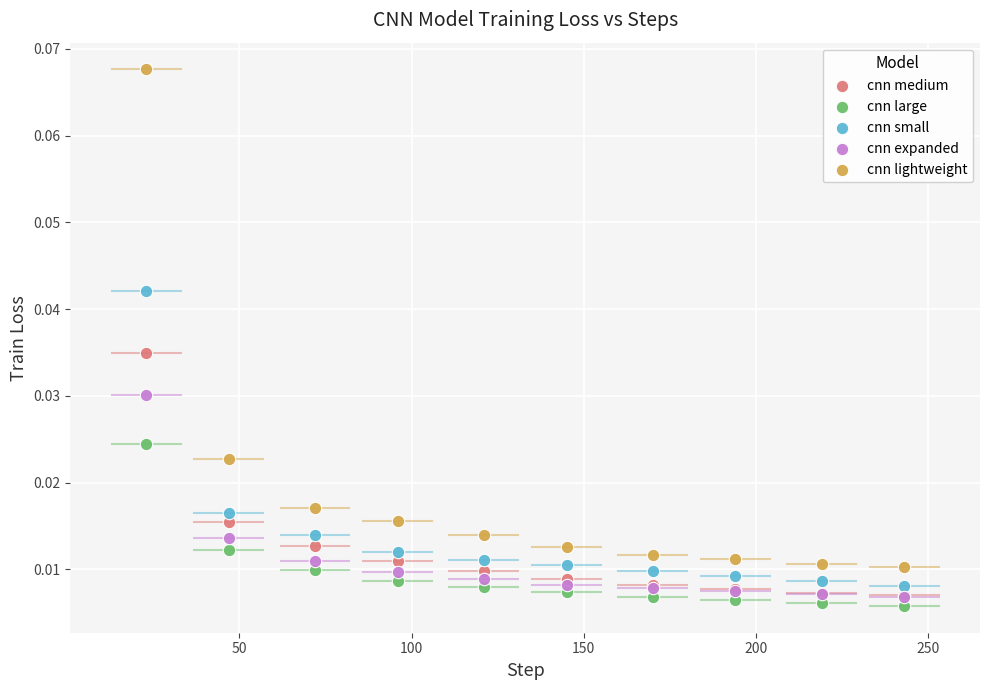

Which series contains the highest Y value?

cnn lightweight